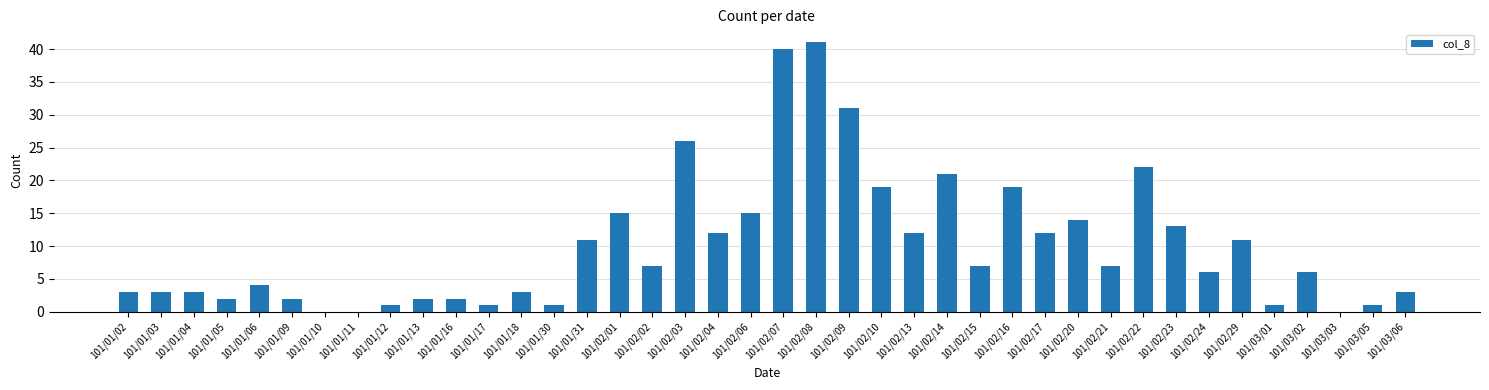

Where does the data first go above 7?

101/01/31